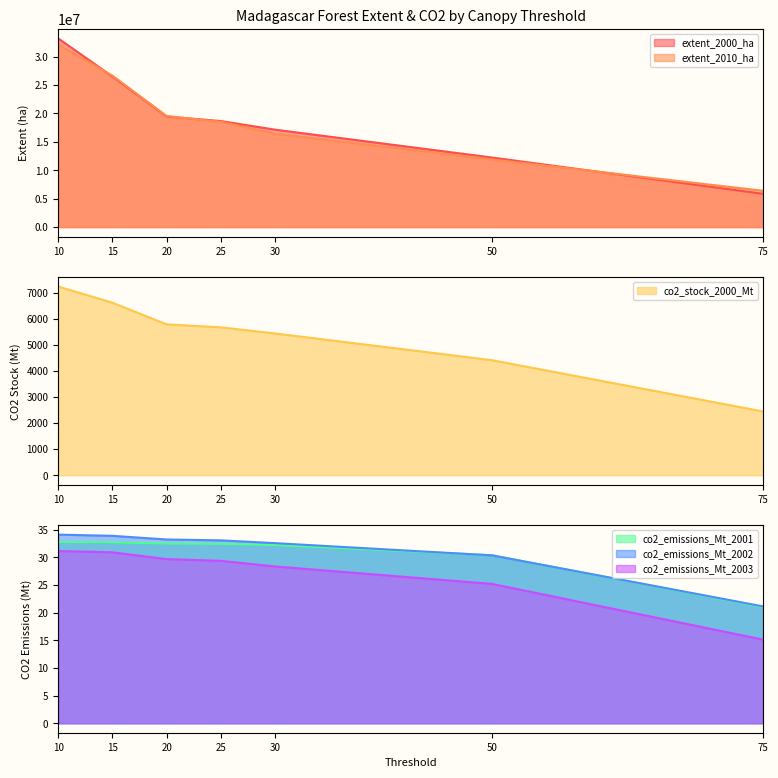

How many distinct data groups are displayed?

6